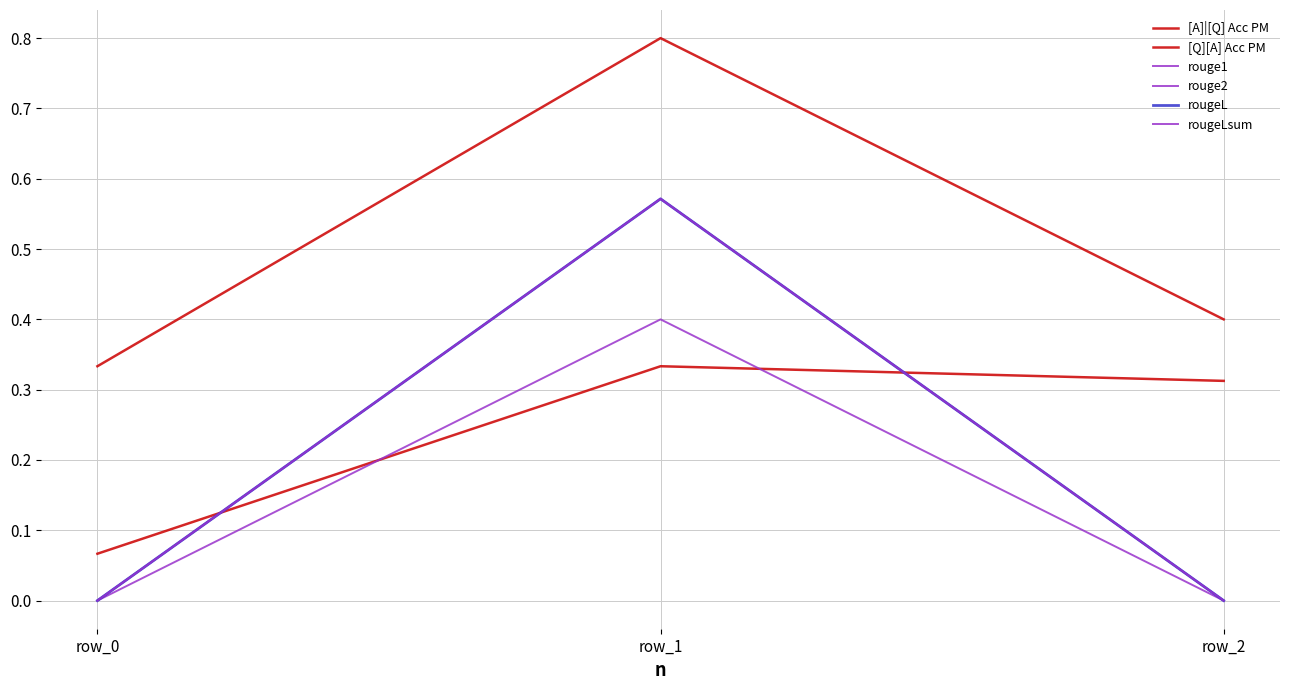

The value of [A]|[Q] Acc PM at row_2 is 0.4. True or false?

True